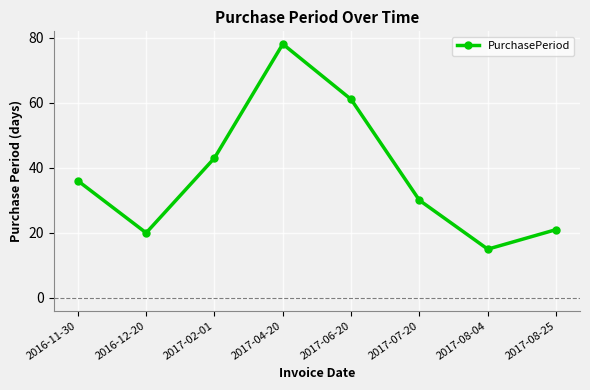

At which category does the data reach its first local peak?

2017-04-20